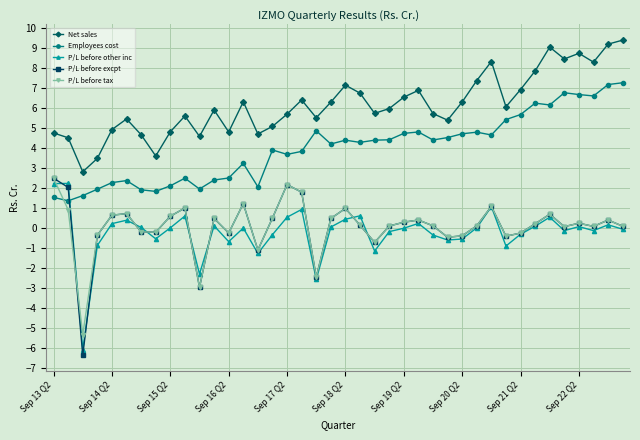

True or false: Employees cost and P/L before excpt cross at least once.

True